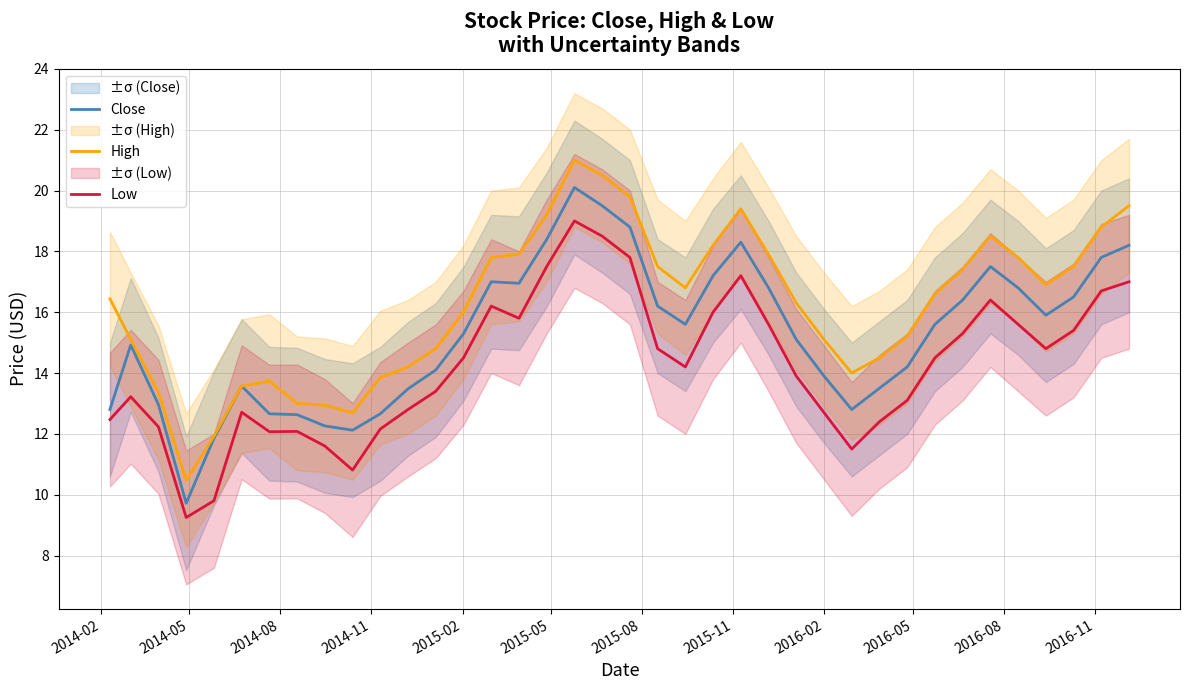

What is the minimum value for High?

10.5